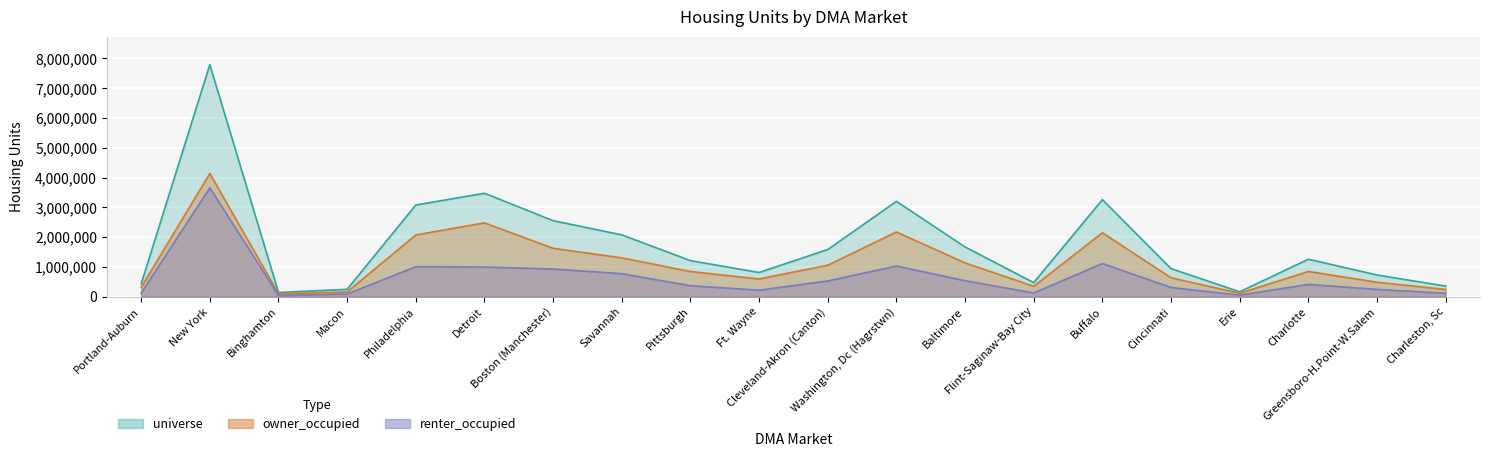

Which series changed the most between Pittsburgh and Cincinnati?

universe